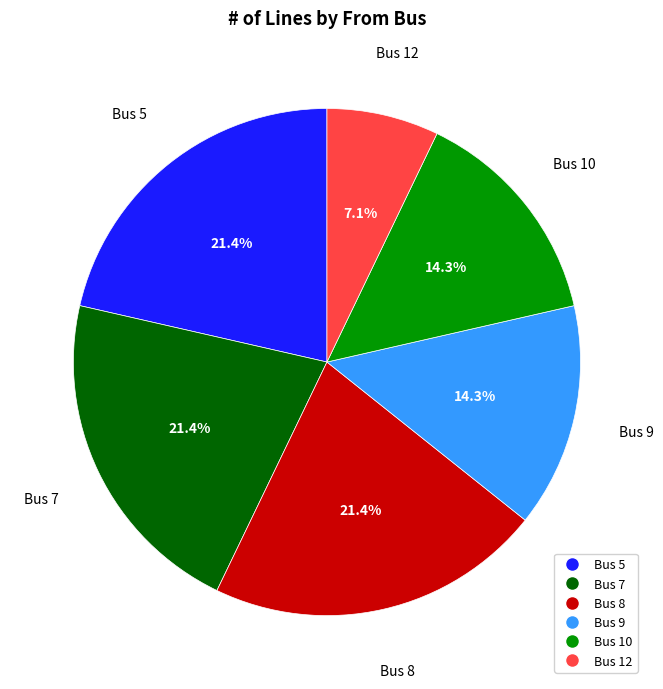

Is there a majority slice in this chart?

No